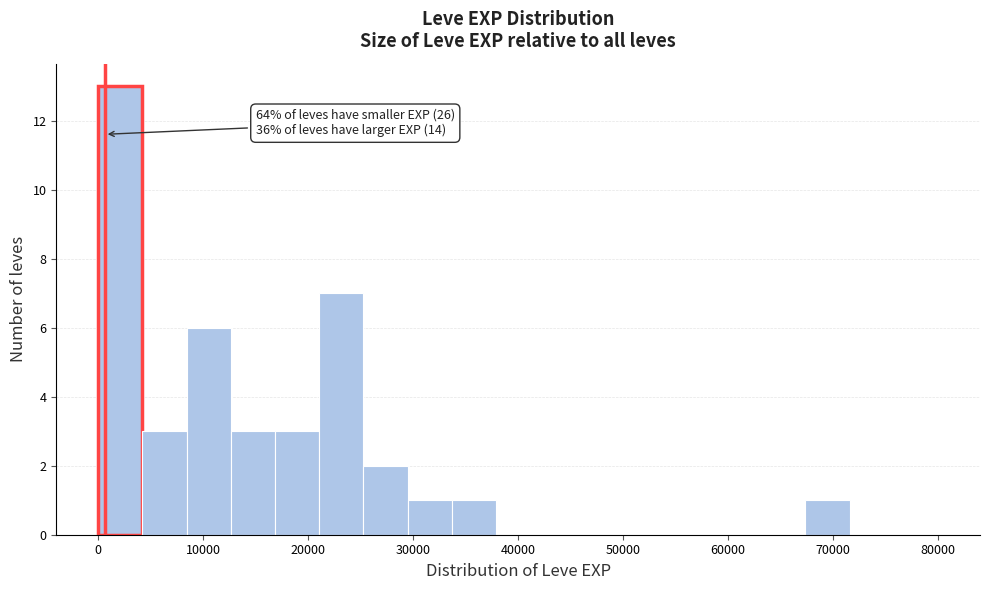

Which range on the x-axis has the tallest bar?

0 to 4000